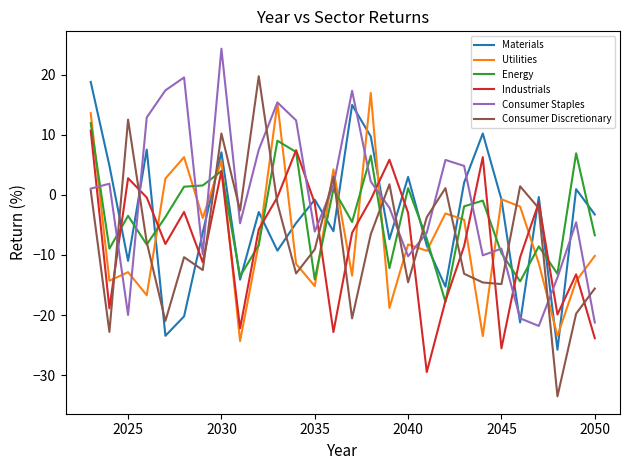

Which series has the widest spread of values?

Consumer Discretionary